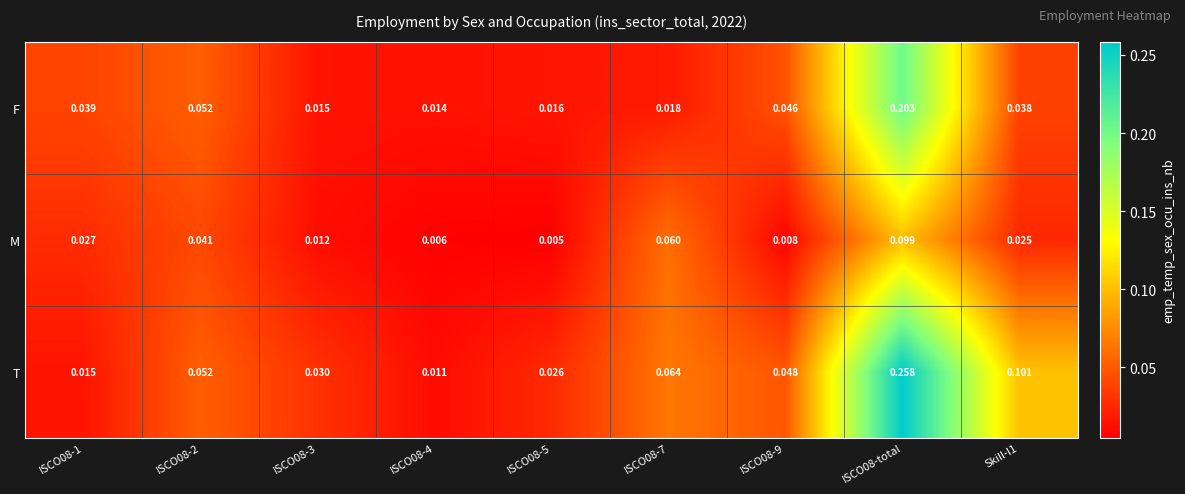

Which series changed the most between ISCO08-total and Skill-l1?

F